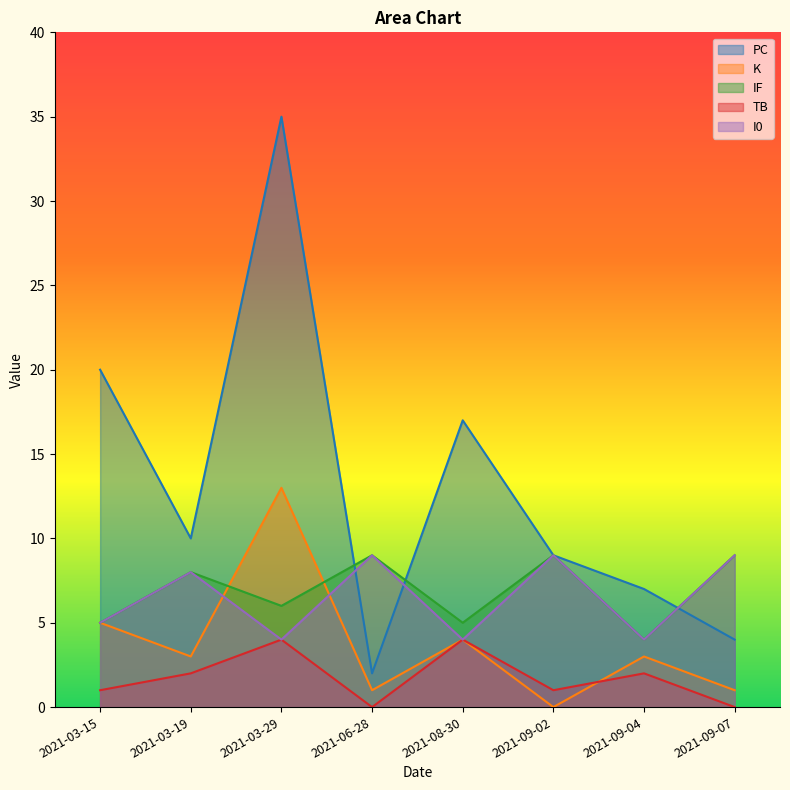

What is the sum of the PC values at 2021-03-15 and 2021-08-30?

37